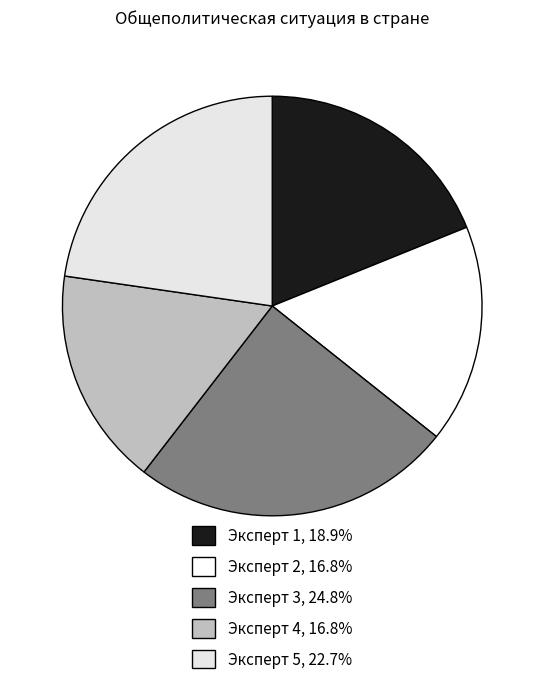

The Эксперт 2 slice represents 17% of the pie. True or false?

True